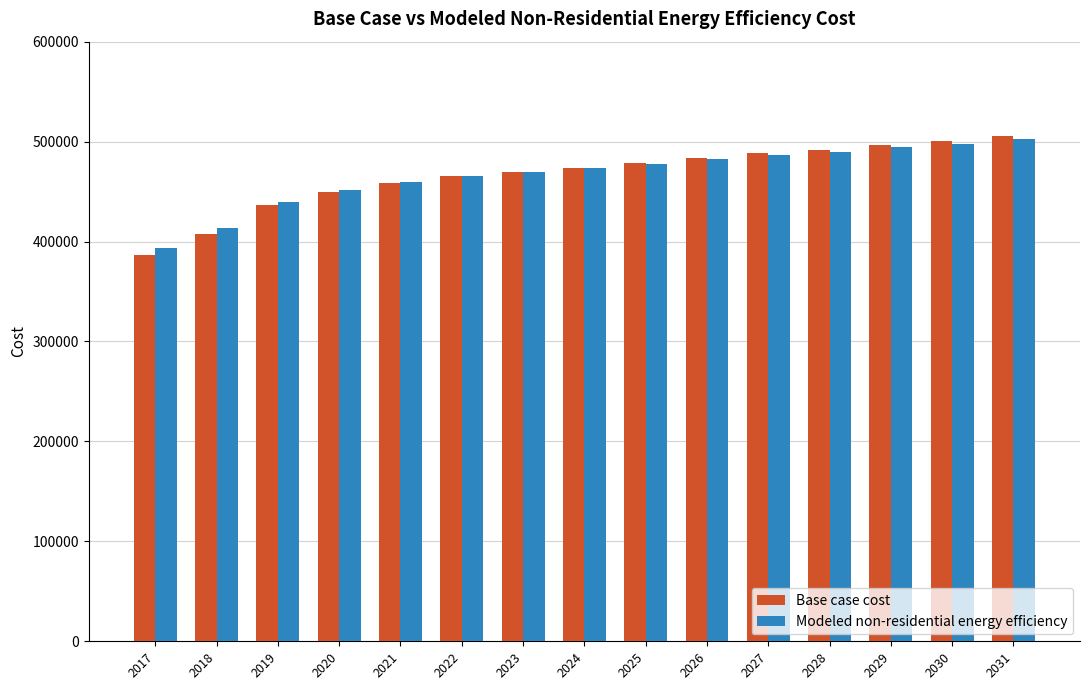

What is the total value across all series at 2020?

900876.9